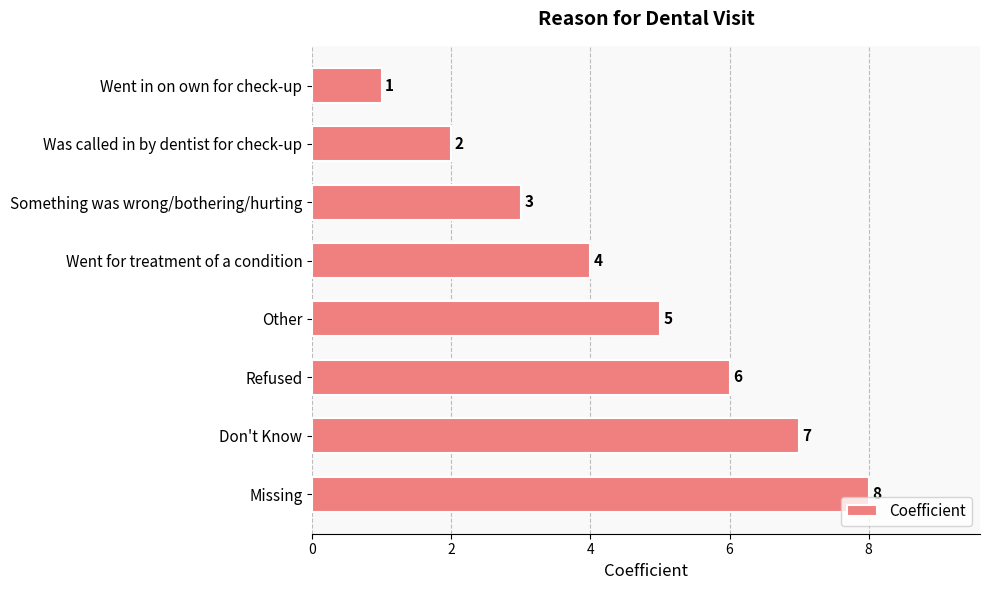

How many data points are less than 5?

4